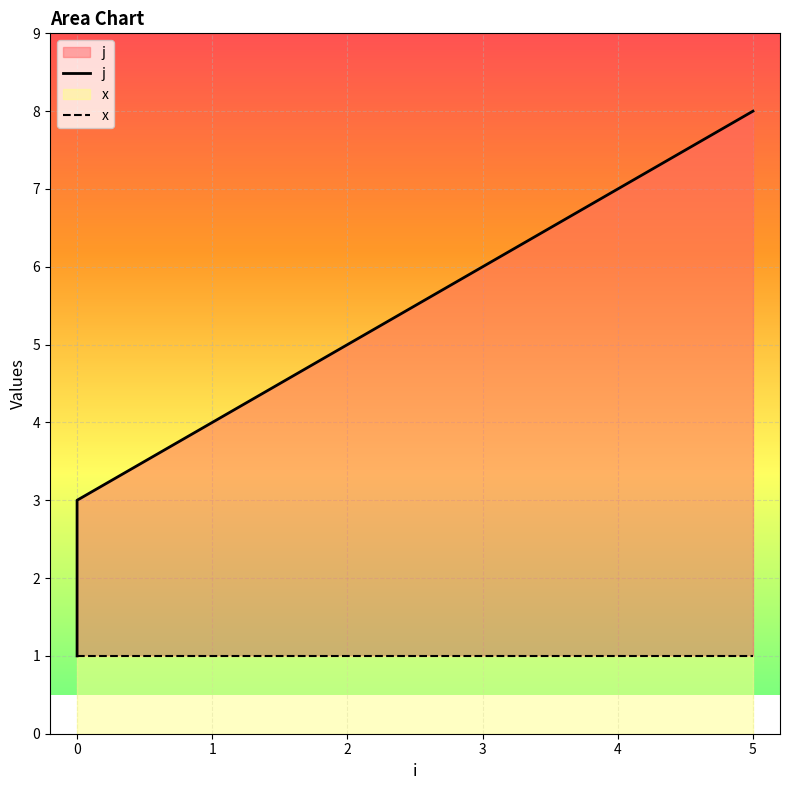

True or false: x and j cross at least once.

False